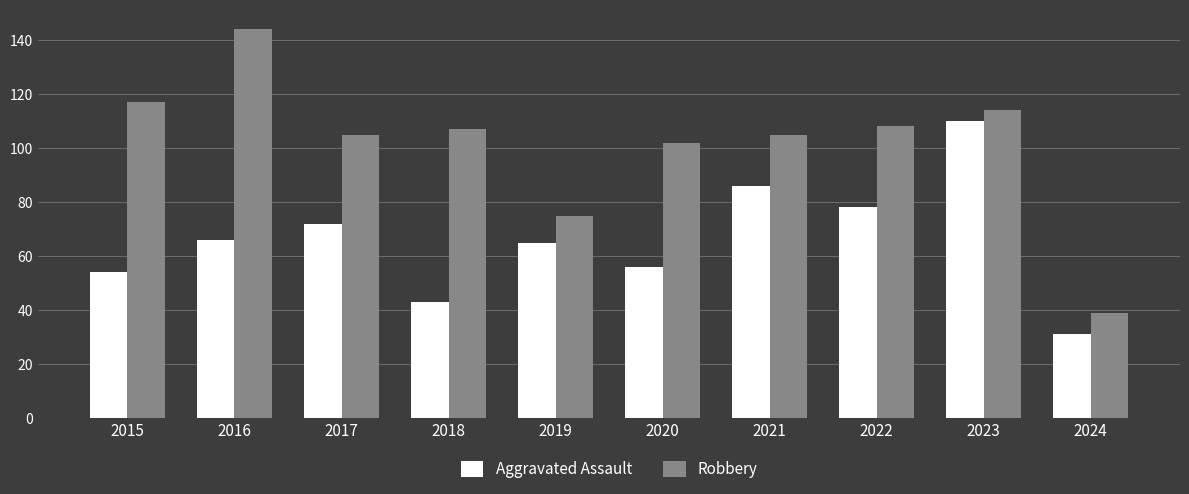

What is the sum of the Robbery values at 2018 and 2016?

251